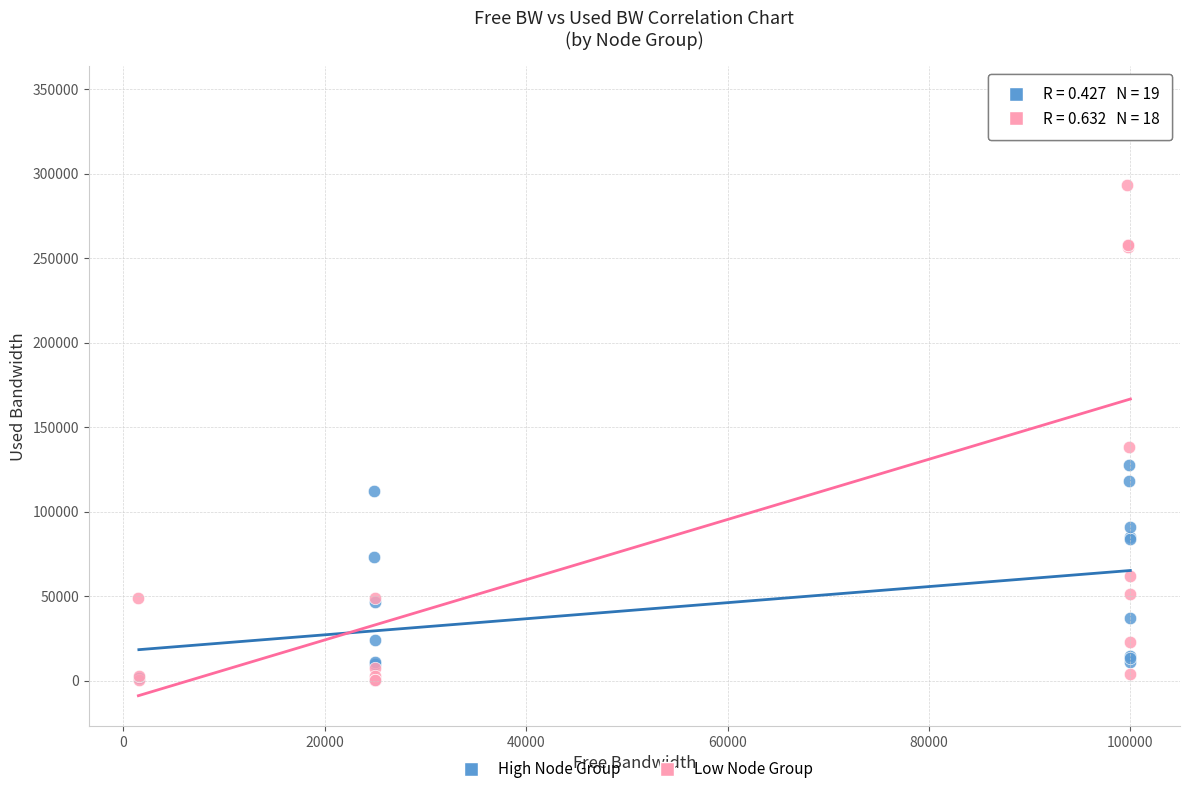

What are all the series names shown in the legend?

High Node Group, Low Node Group